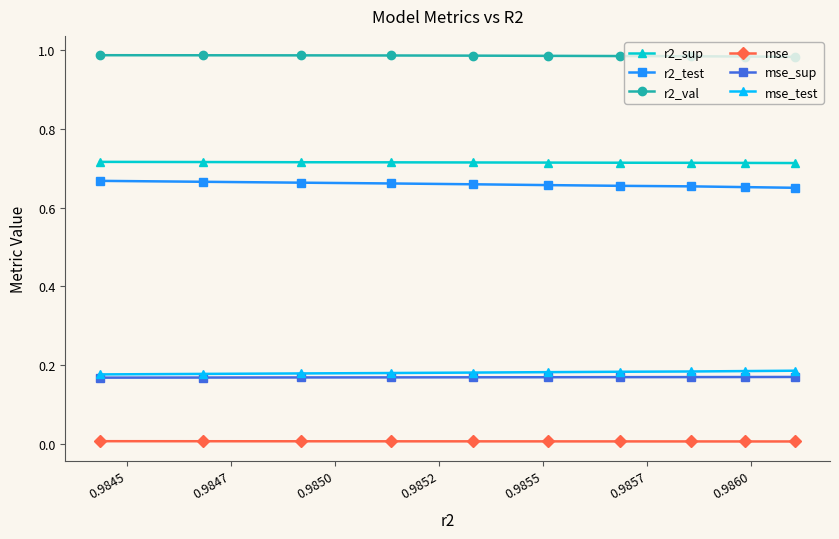

Which series has the largest total across all categories?

r2_val